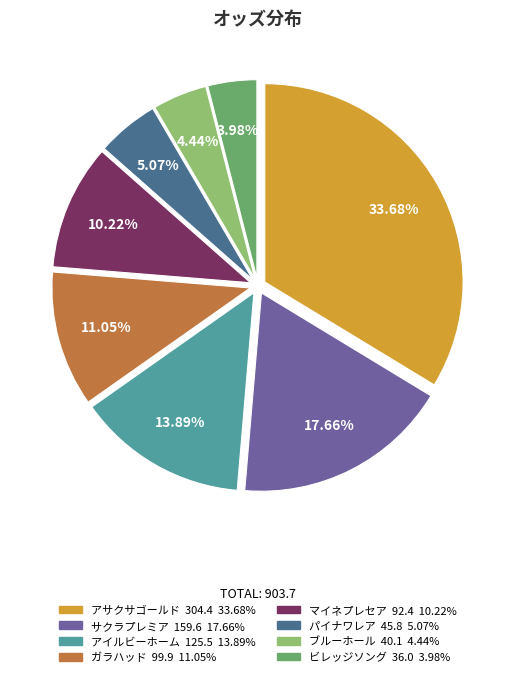

Is there any slice that represents more than half of the pie?

No